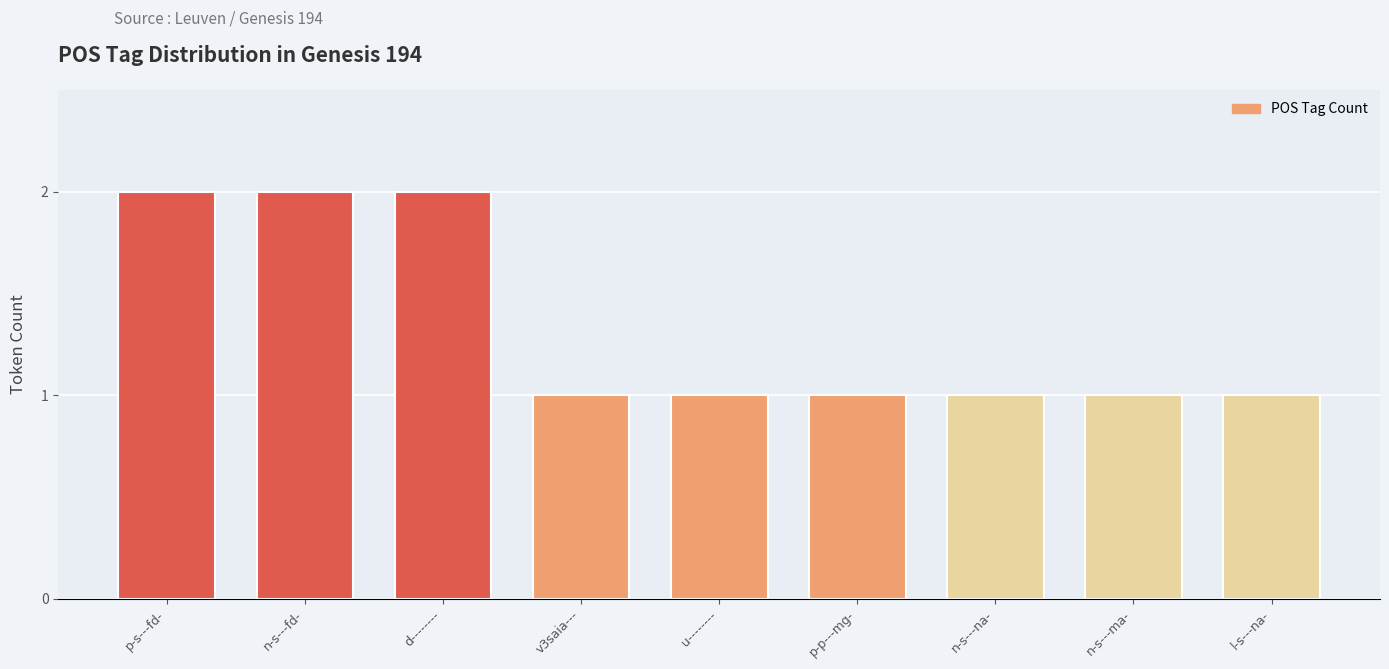

What position from the right is v3saia---?

6